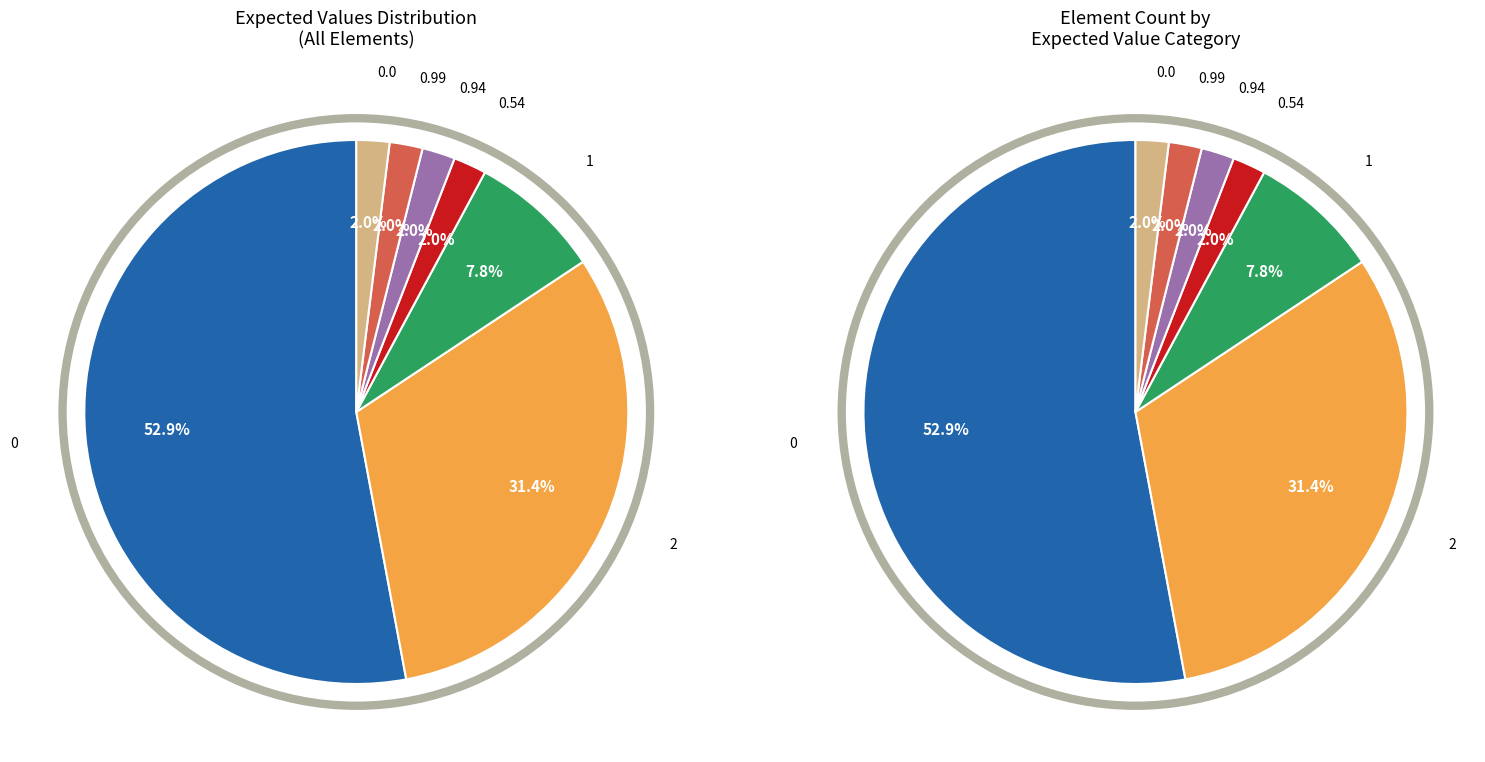

Combined, do 0.0 and 2 account for over 50%?

No